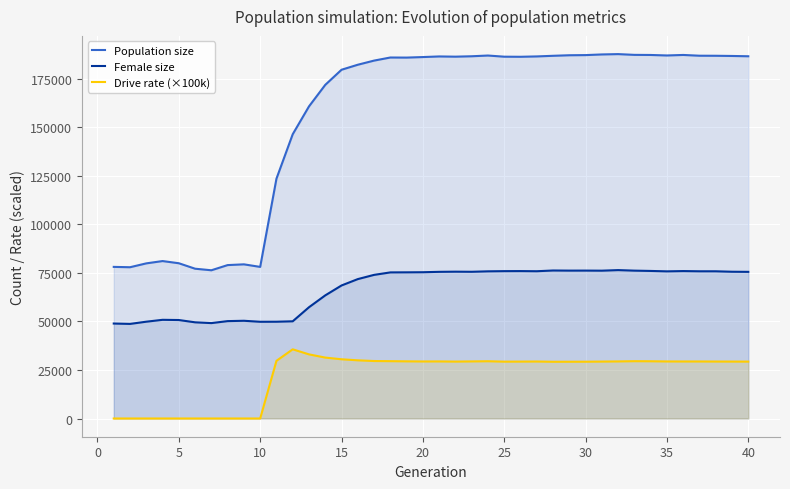

List the series in order of their overall mean, lowest first.

Drive rate (×100k), Female size, Population size